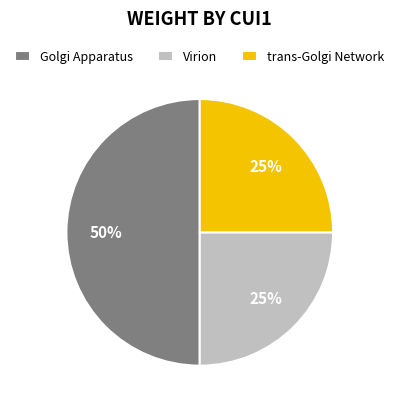

To the nearest percent, what percentage of the pie is Virion?

25%